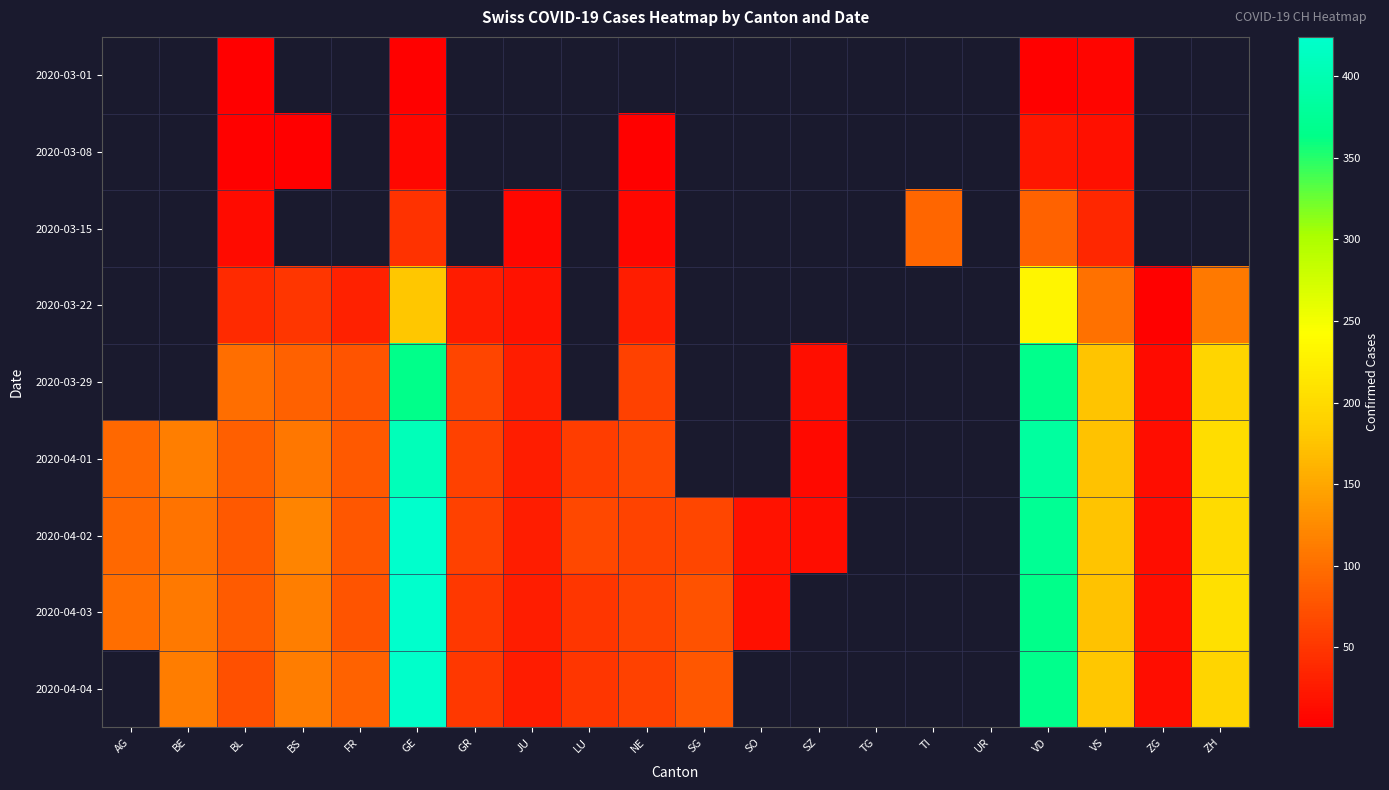

The 2020-04-04 series shows 247.6 at VD. True or false?

False